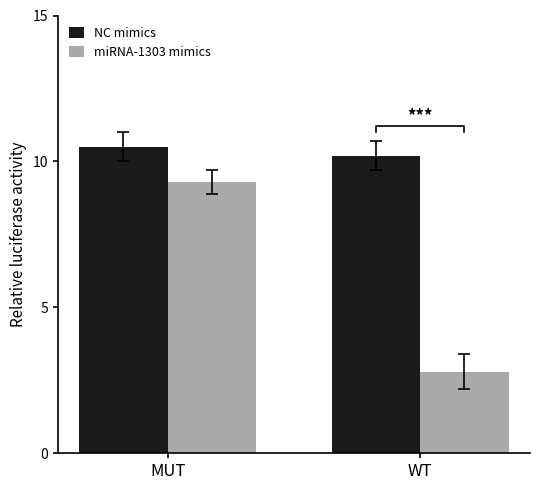

Are the bars horizontal?

No